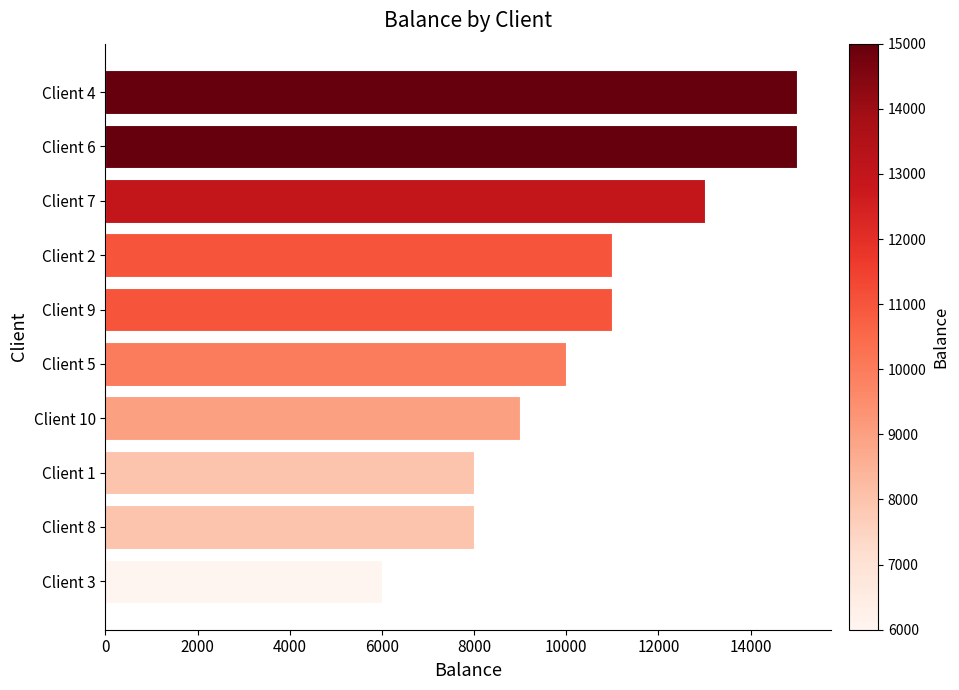

What value does the data have at Client 1, to the nearest 10?

8000